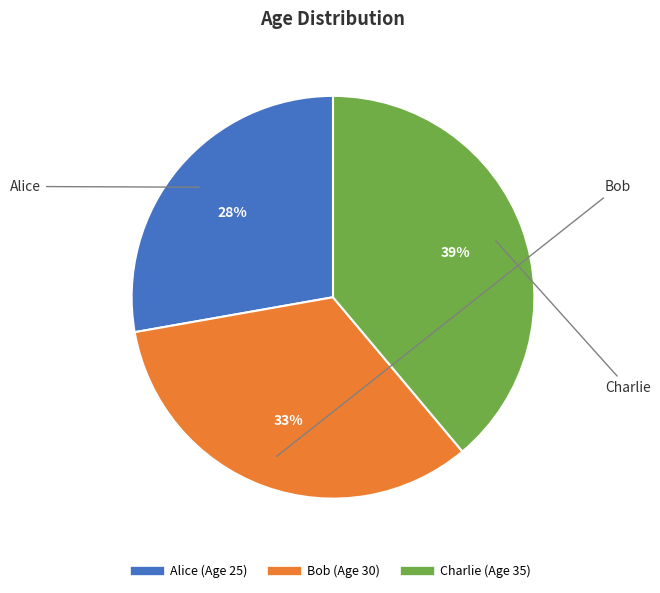

To the nearest percent, what is the combined percentage of Charlie and Alice?

67%